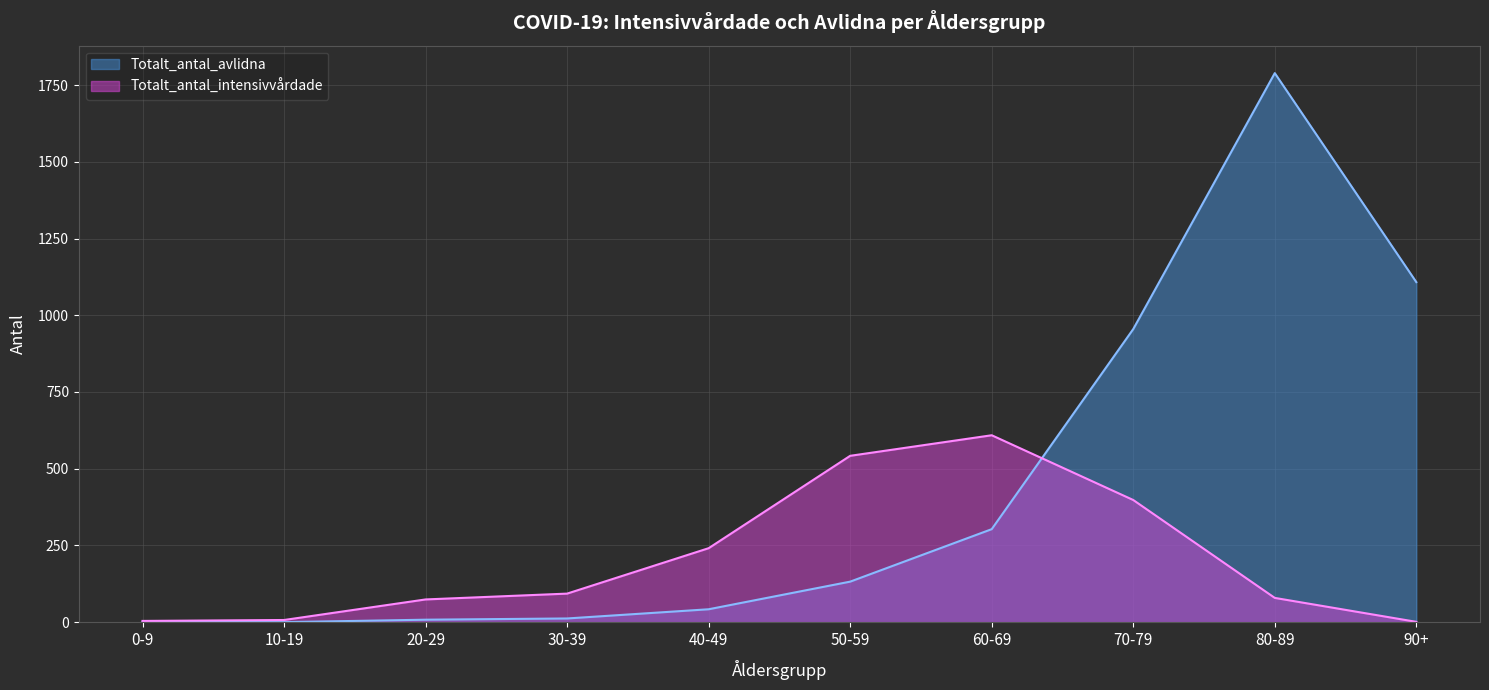

True or false: Totalt_antal_avlidna and Totalt_antal_intensivvårdade cross at least once.

True